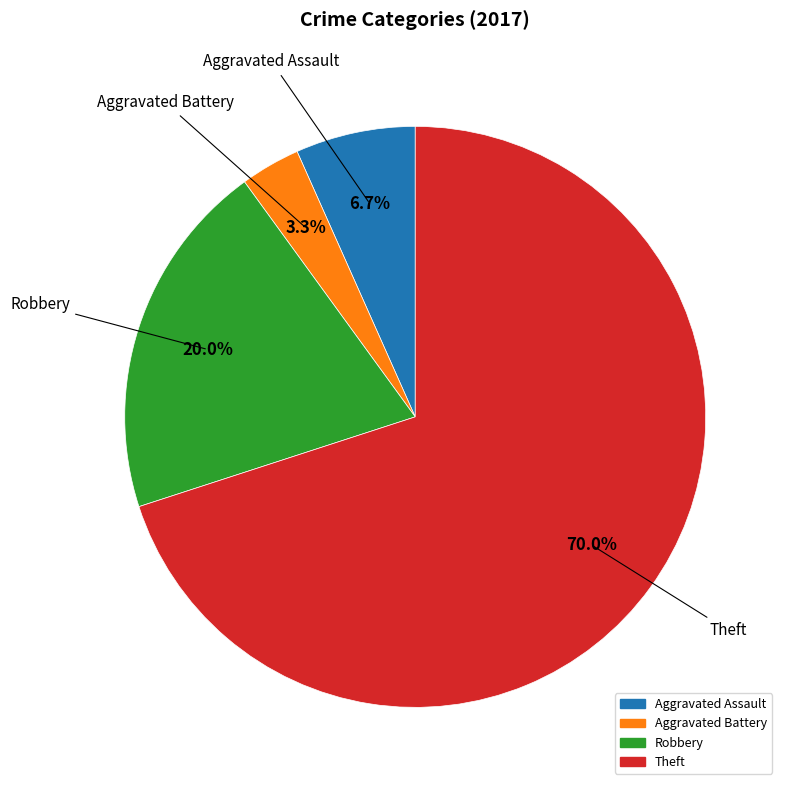

Count the number of slices in the pie.

4